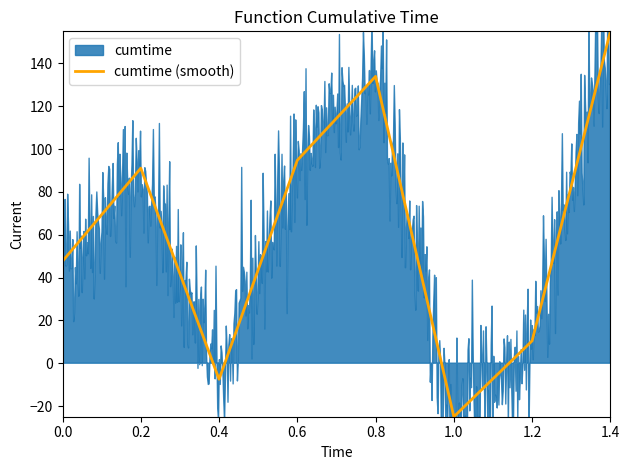

True or false: the data has more than 1 interior local peaks.

True